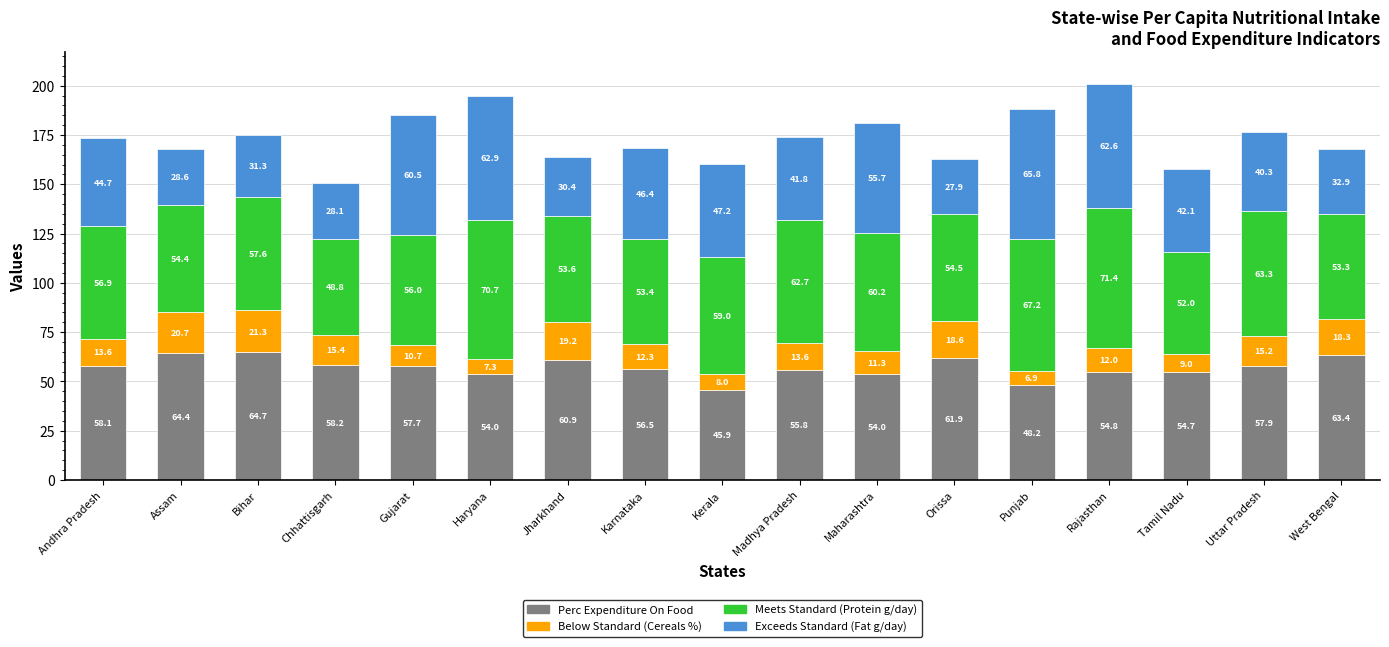

What is the difference between the maximum and minimum values in the Perc Expenditure On Food series?

18.8